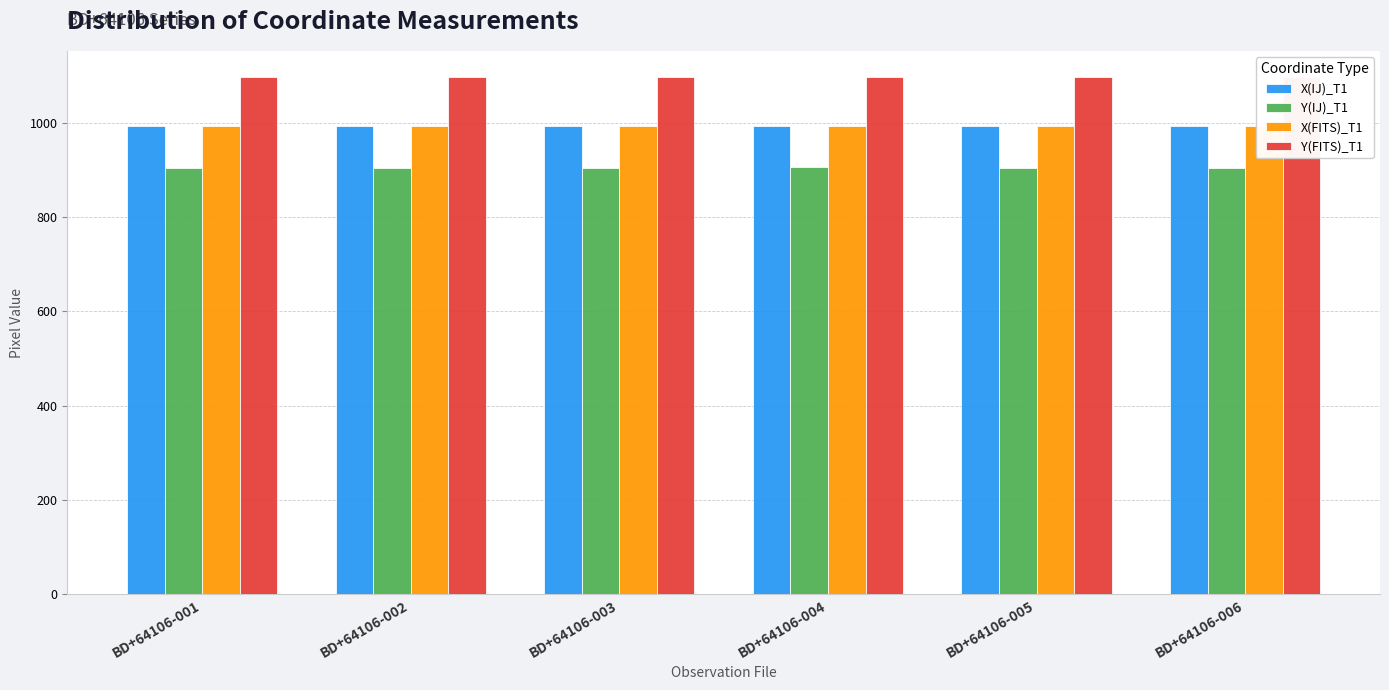

Which series has the largest total across all categories?

Y(FITS)_T1